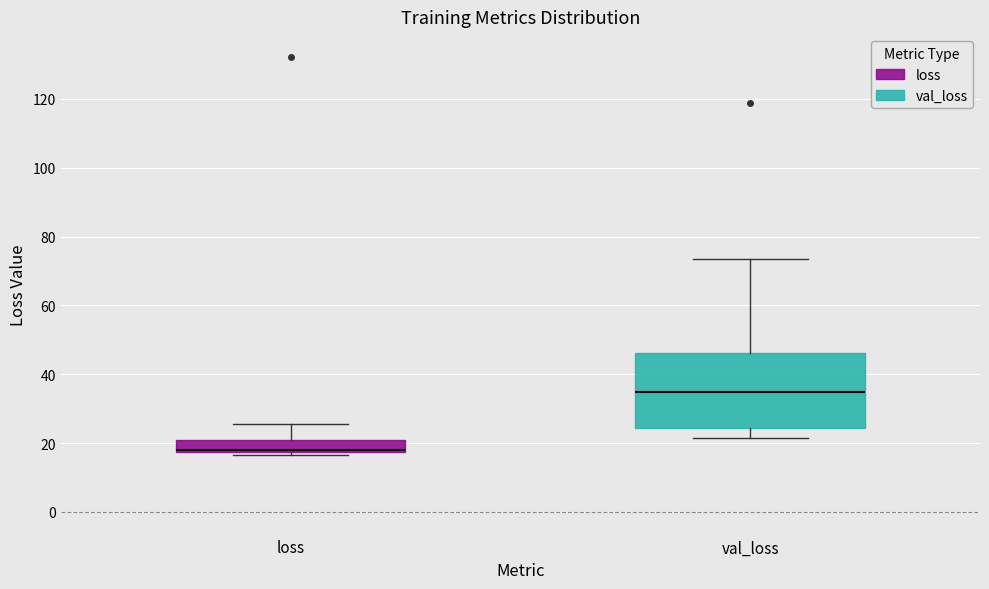

Comparing the boxes themselves (not the whiskers), which one is the tallest?

val_loss